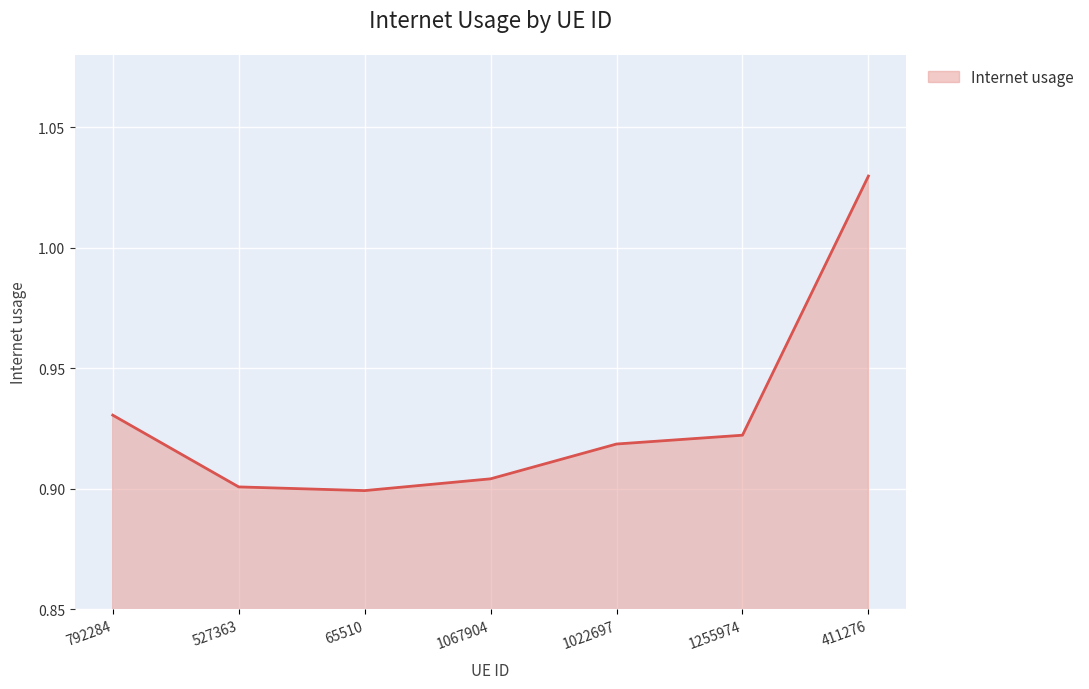

Which has a higher value, 1067904 or 65510?

1067904